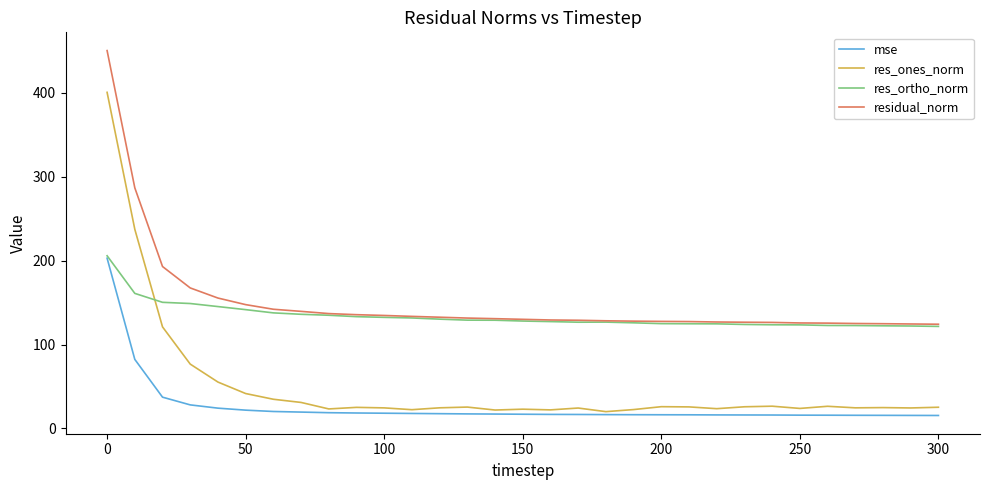

What is the minimum value shown in the chart?

15.4